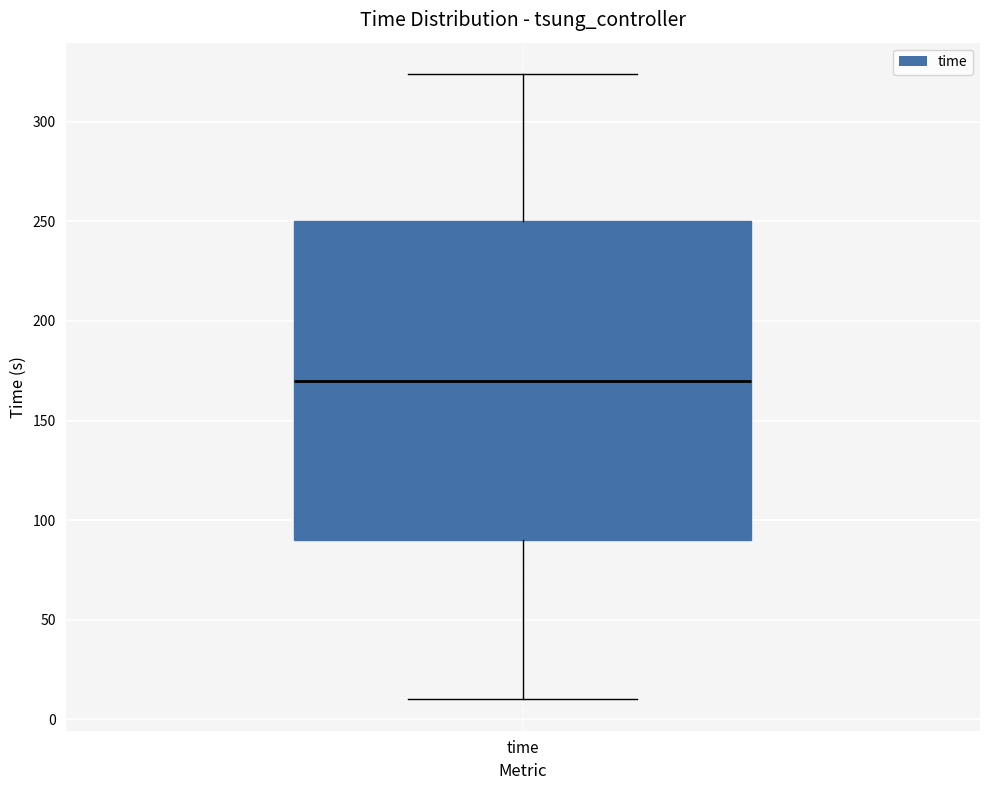

Read this box plot against the y-axis: the position of the median line, the range covered by the box, and the ends of both whiskers. The values are not printed on the chart, so give them approximately, as read against the axis.

median 170, box 90 to 250, whiskers 10 to 325